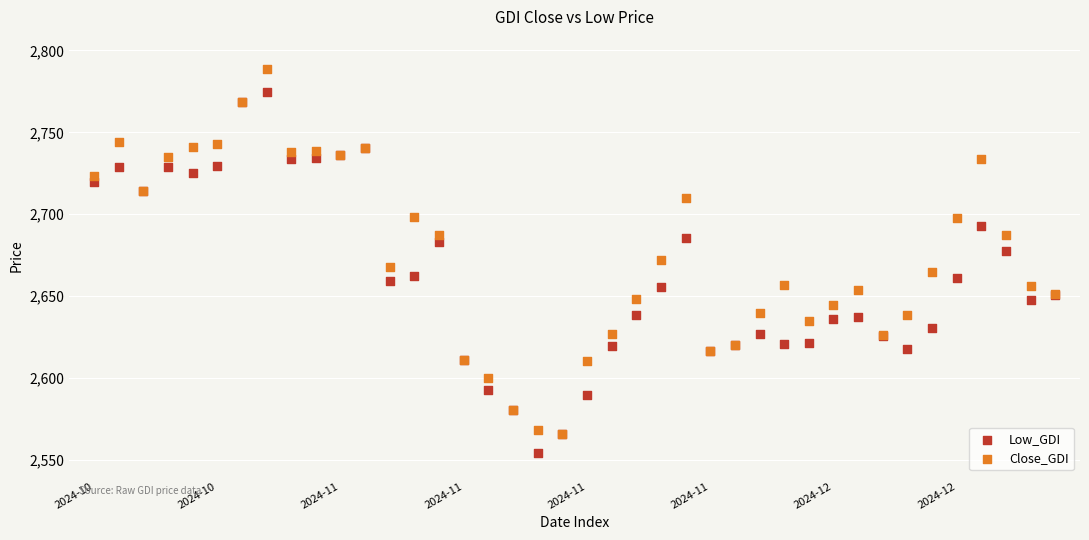

What are all the series names shown in the legend?

Low_GDI, Close_GDI